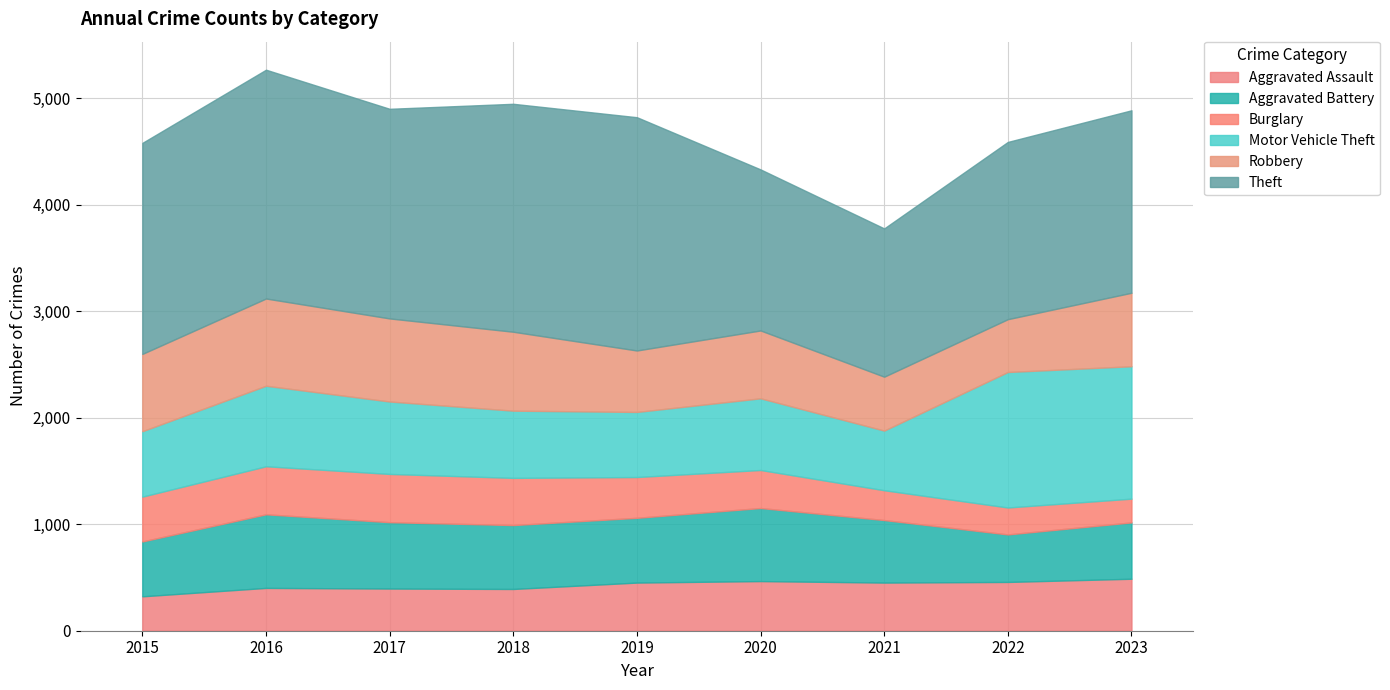

Reading left to right, transcribe all the data shown in this chart.

Aggravated Assault: 2015=323	2016=402	2017=396	2018=392	2019=452	2020=466	2021=452	2022=458	2023=488
Aggravated Battery: 2015=515	2016=691	2017=623	2018=600	2019=608	2020=686	2021=587	2022=446	2023=529
Burglary: 2015=421	2016=451	2017=453	2018=443	2019=383	2020=357	2021=280	2022=253	2023=223
Motor Vehicle Theft: 2015=614	2016=756	2017=680	2018=631	2019=611	2020=673	2021=560	2022=1272	2023=1243
Robbery: 2015=726	2016=819	2017=780	2018=741	2019=577	2020=637	2021=506	2022=496	2023=690
Theft: 2015=1981	2016=2148	2017=1968	2018=2140	2019=2190	2020=1512	2021=1392	2022=1664	2023=1713